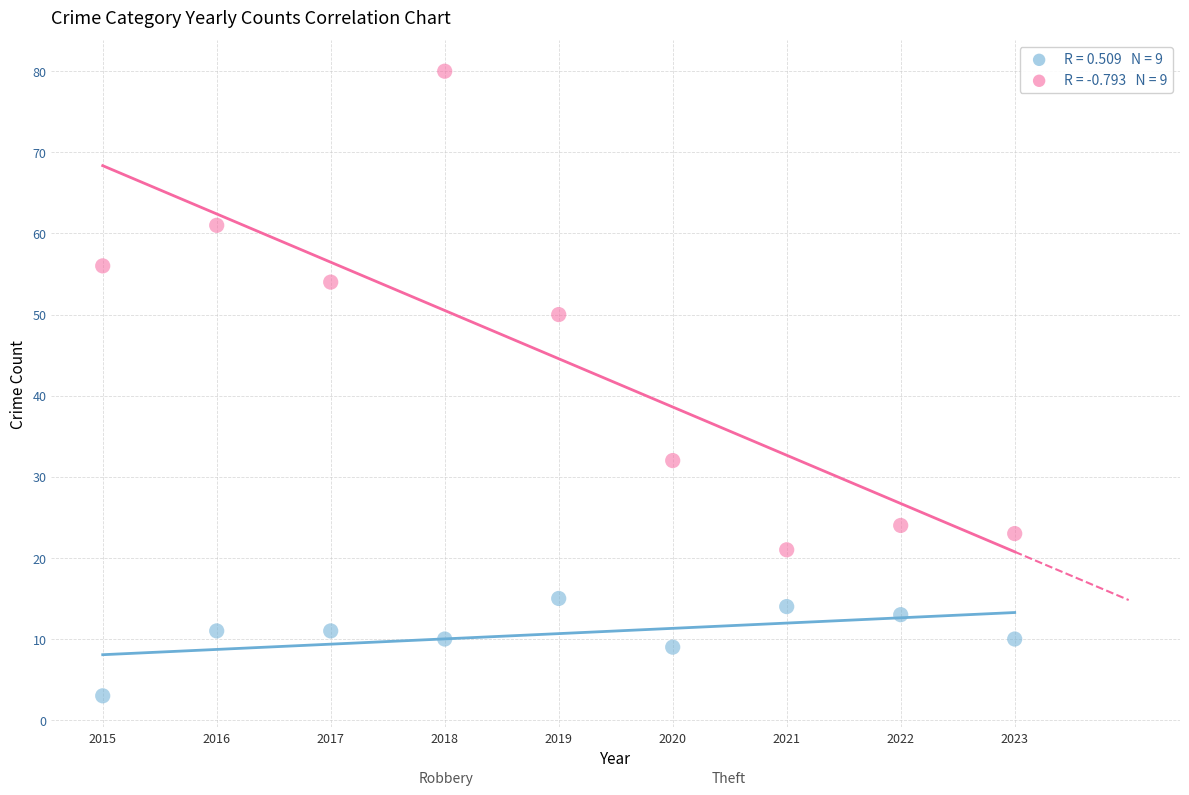

Across all data points, what is the range of X values (max minus min)?

8